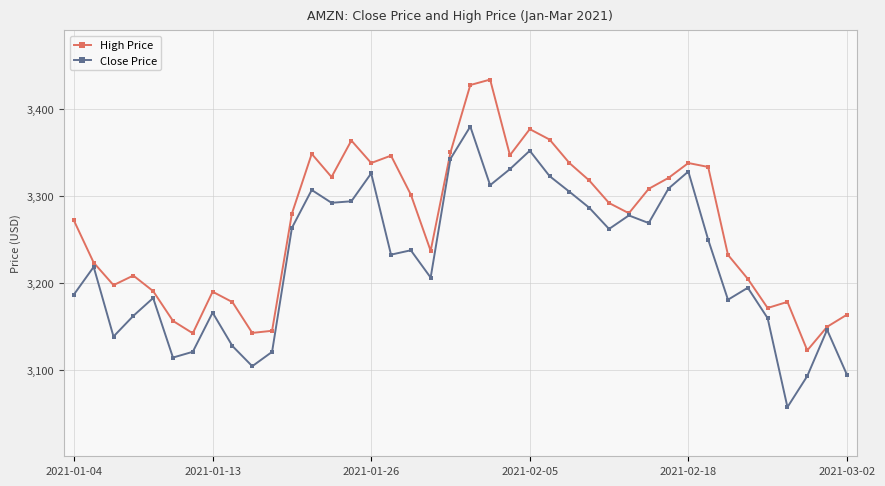

Which series has the widest spread of values?

Close Price